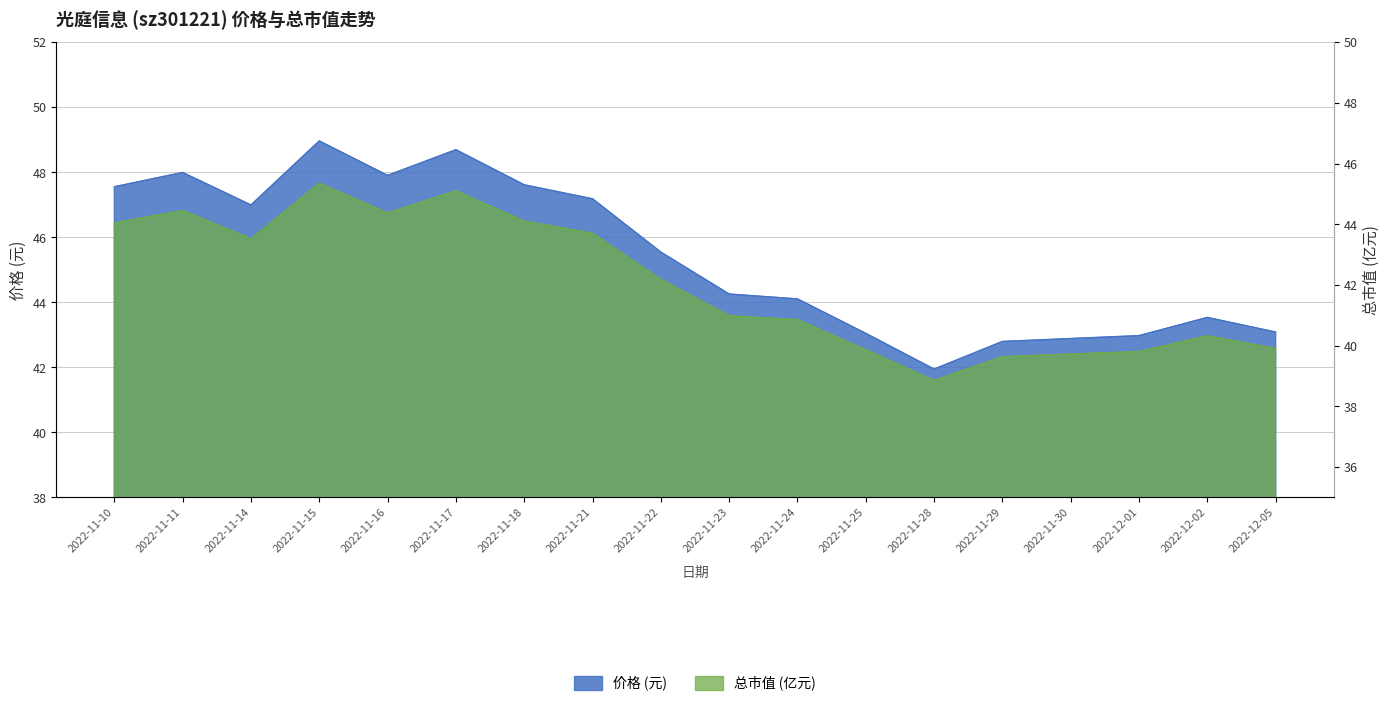

Is the value of 总市值(亿元) at 2022-11-15 greater than the value of 价格 at 2022-11-29?

Yes